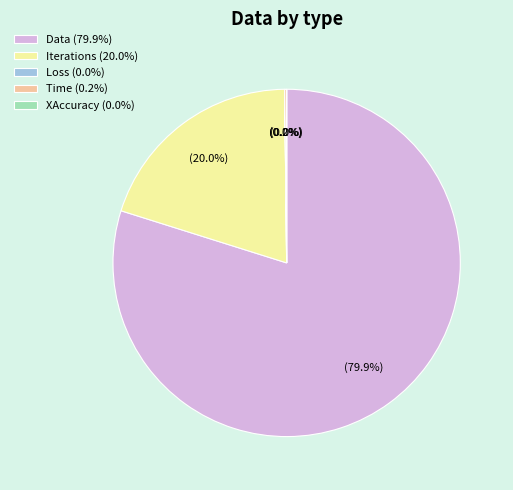

Is the sum of Data (79.9%) and Iterations (20.0%) greater than half?

Yes